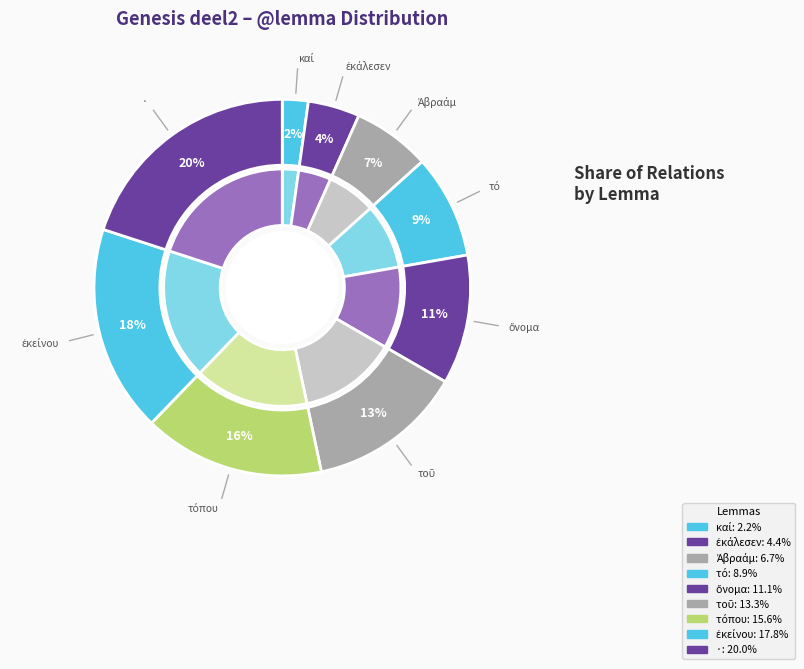

How many slices are in this pie chart?

9